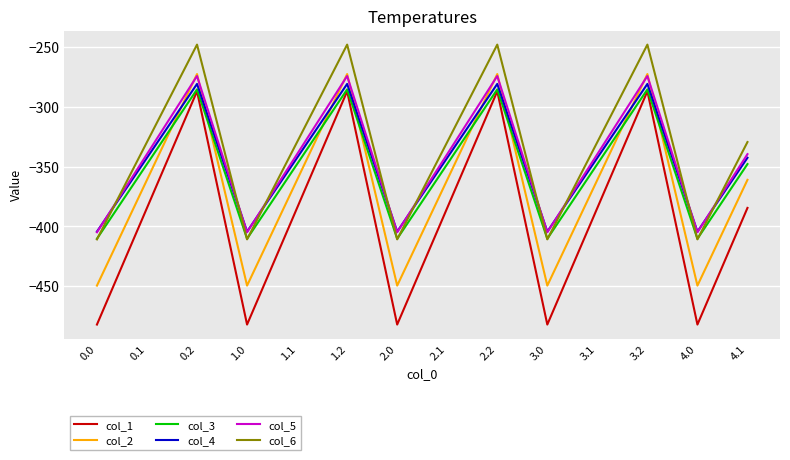

True or false: col_4 has more than 1 points higher than both neighbors.

True